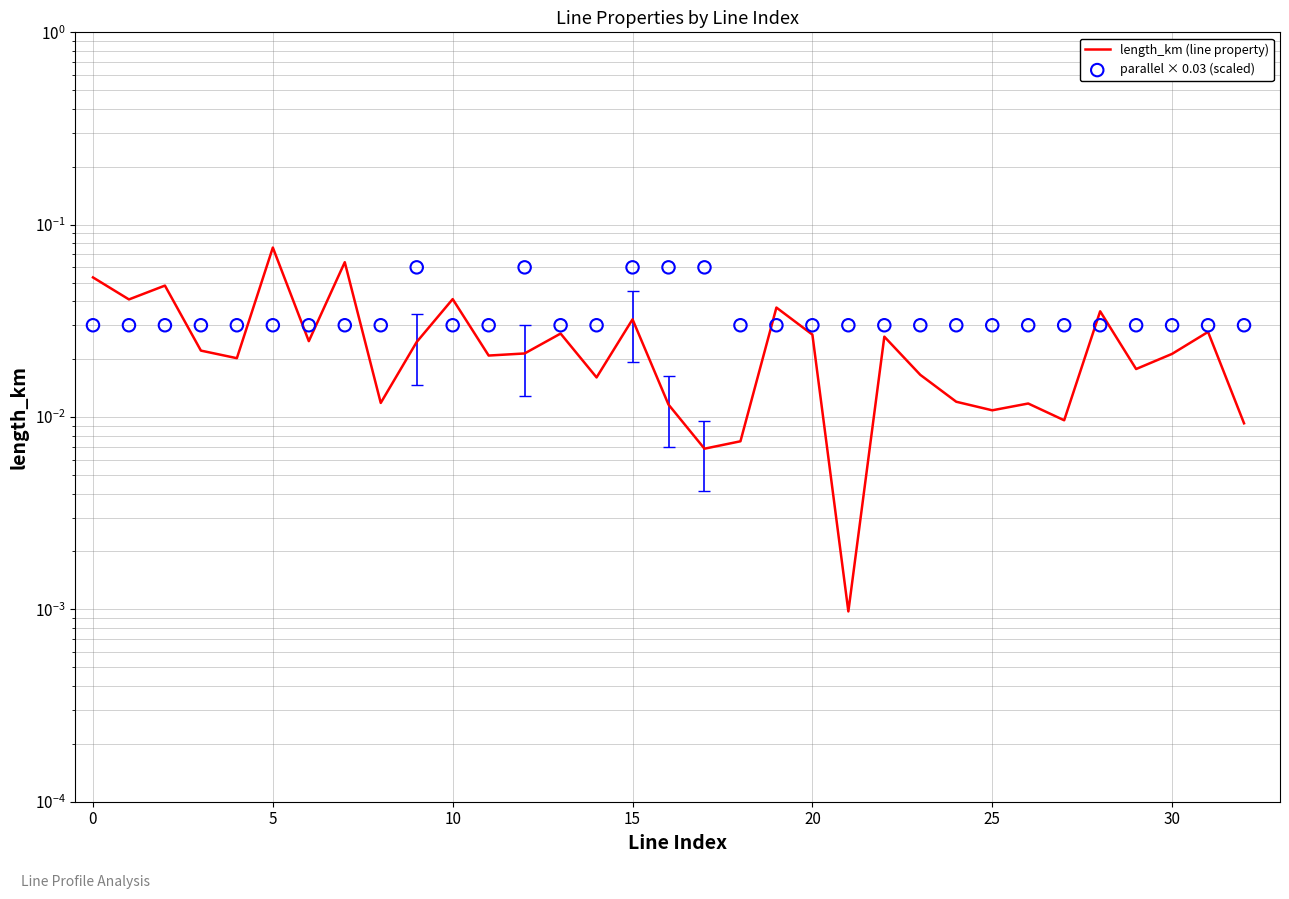

What are all the series names shown in the legend?

length_km (line property), parallel × 0.03 (scaled)